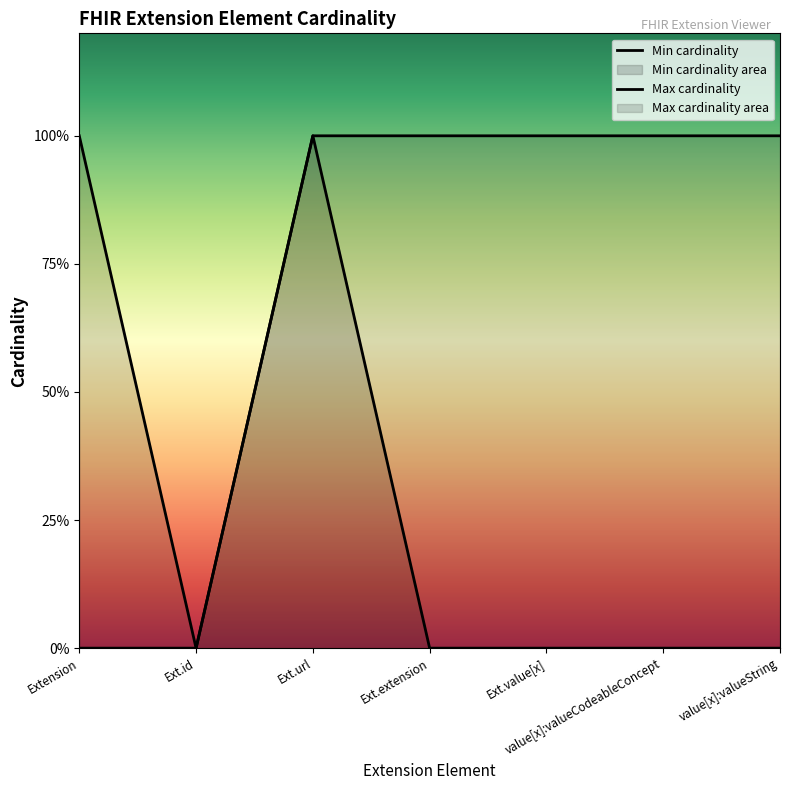

What position from the right is Ext.id?

6